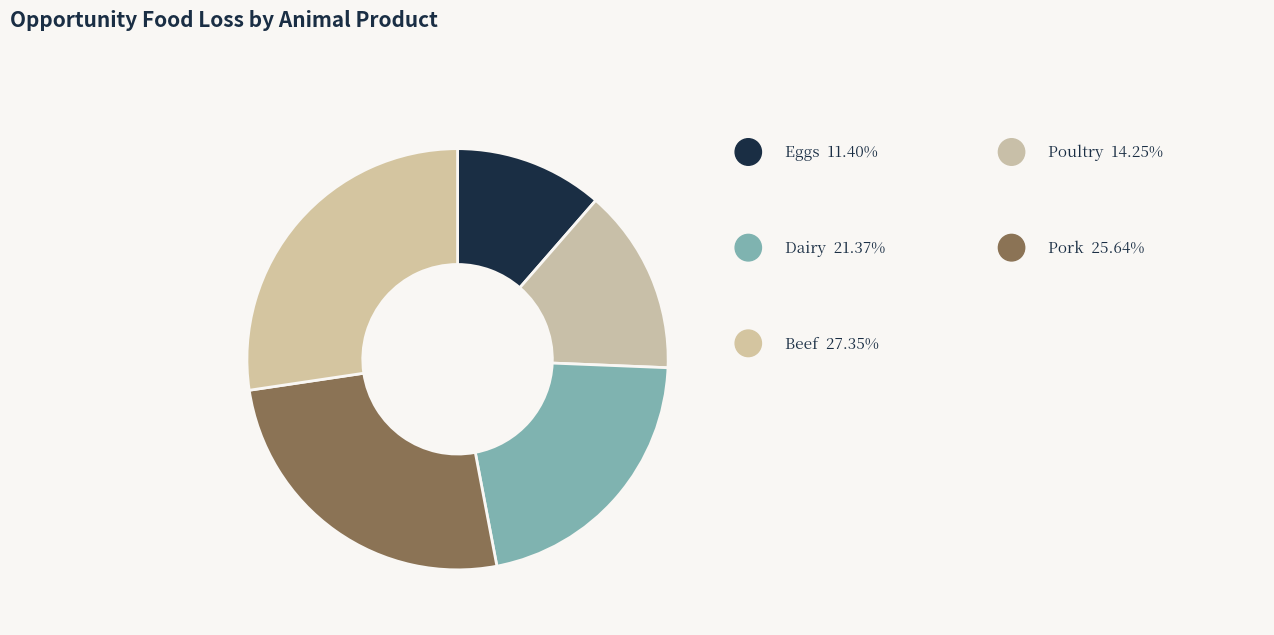

How many slices are in this pie chart?

5